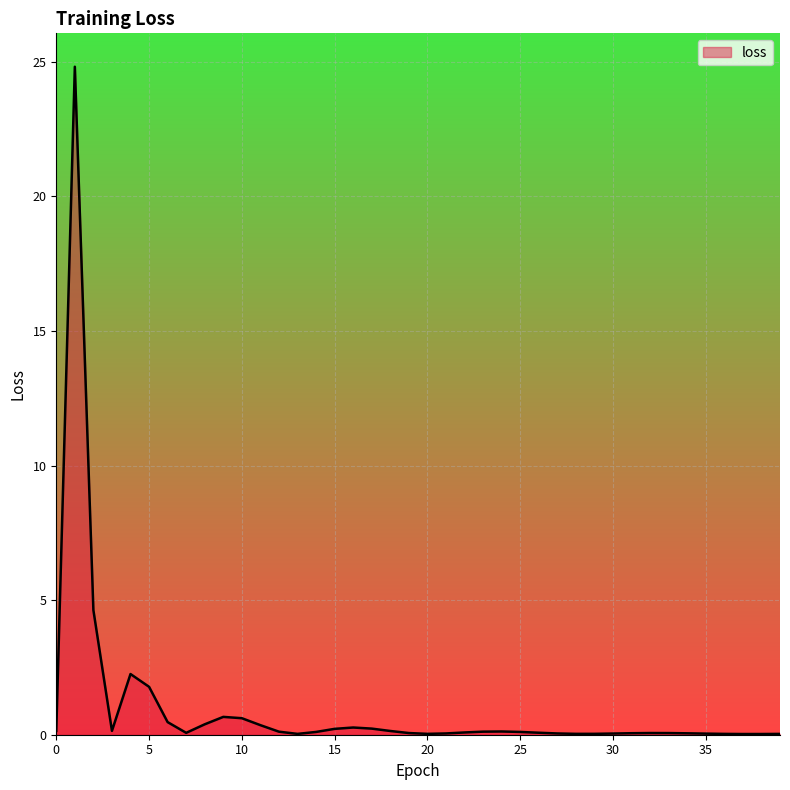

What is the difference between the maximum and minimum values?

24.8